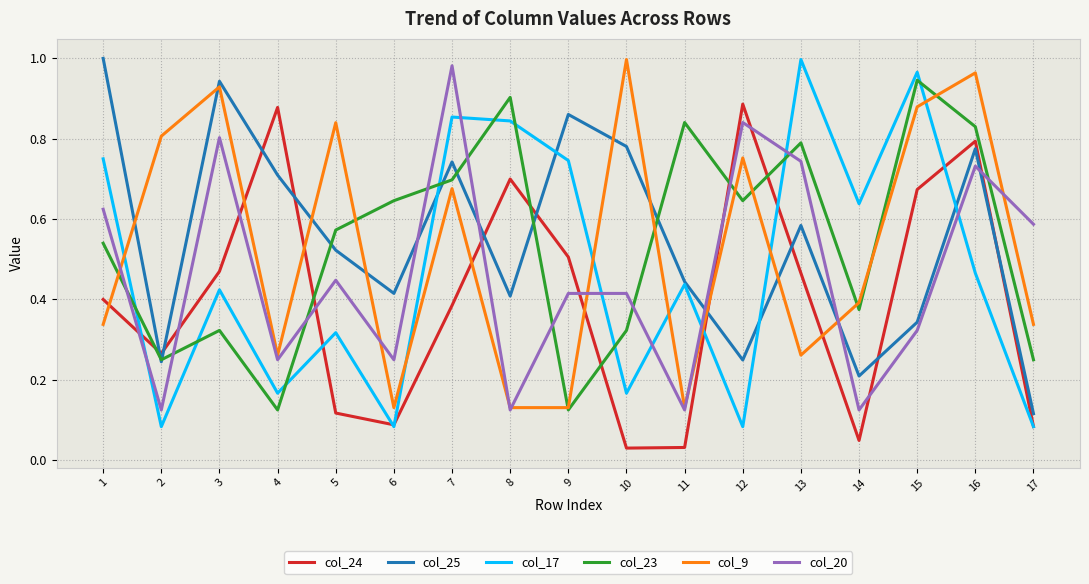

True or false: col_17 has a value of 0.5 at 9.

False